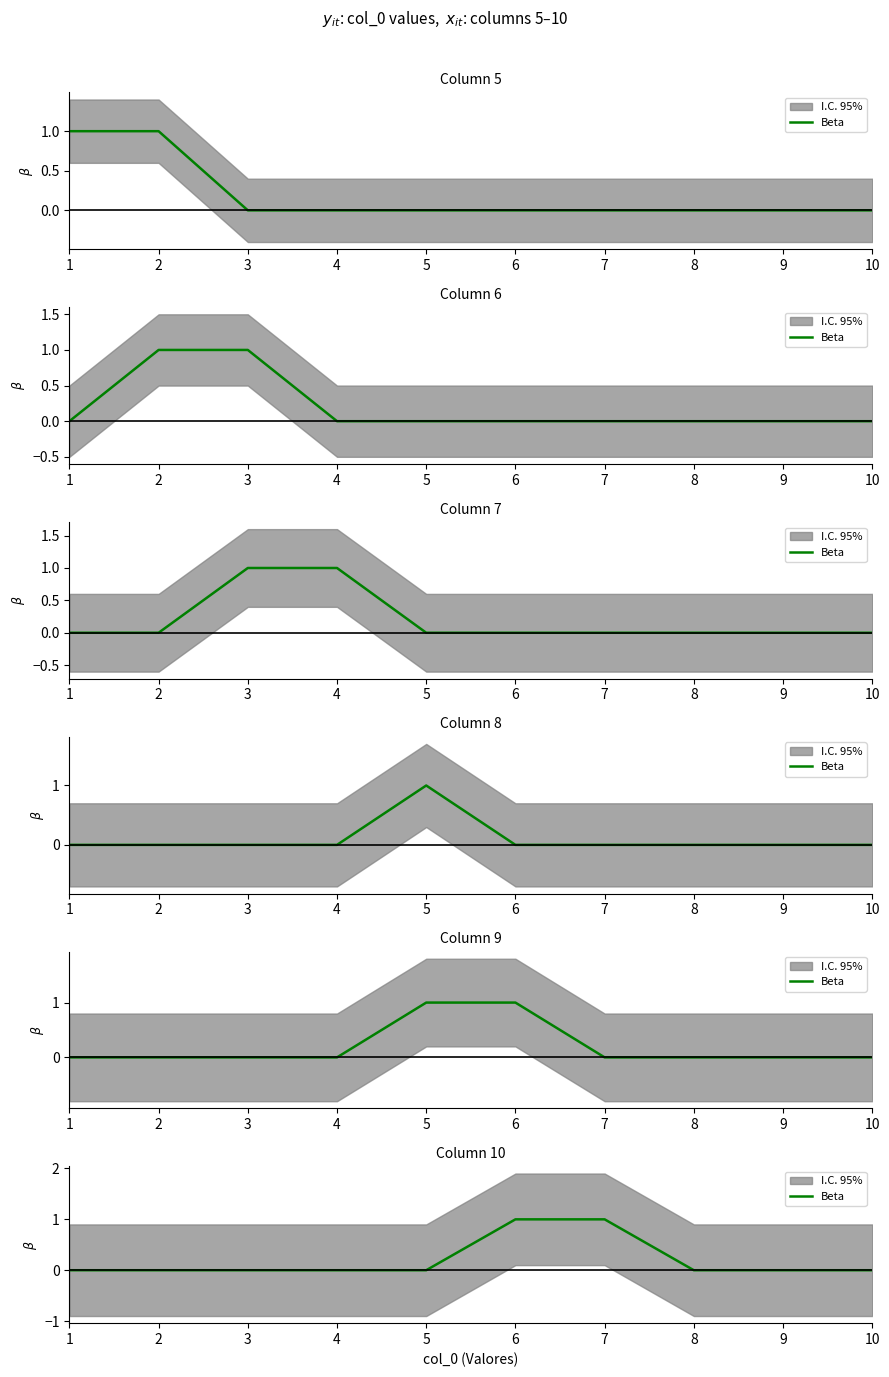

Which has a higher value, 3 or 7?

7